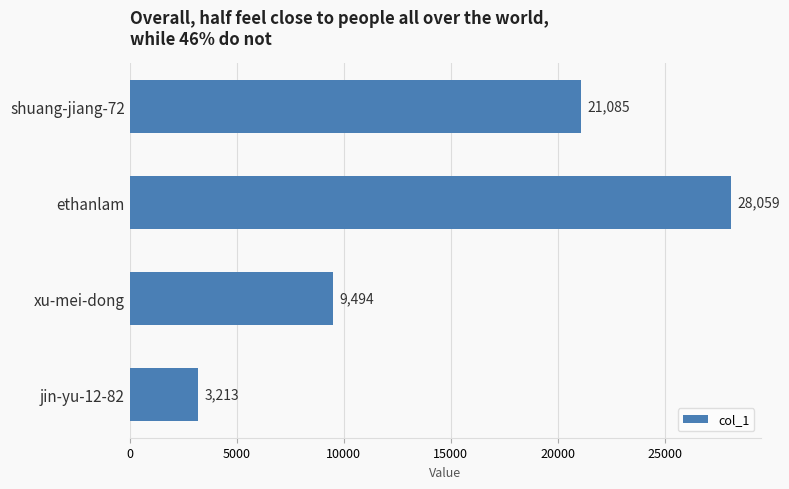

What is the difference between the maximum and second lowest values?

18565